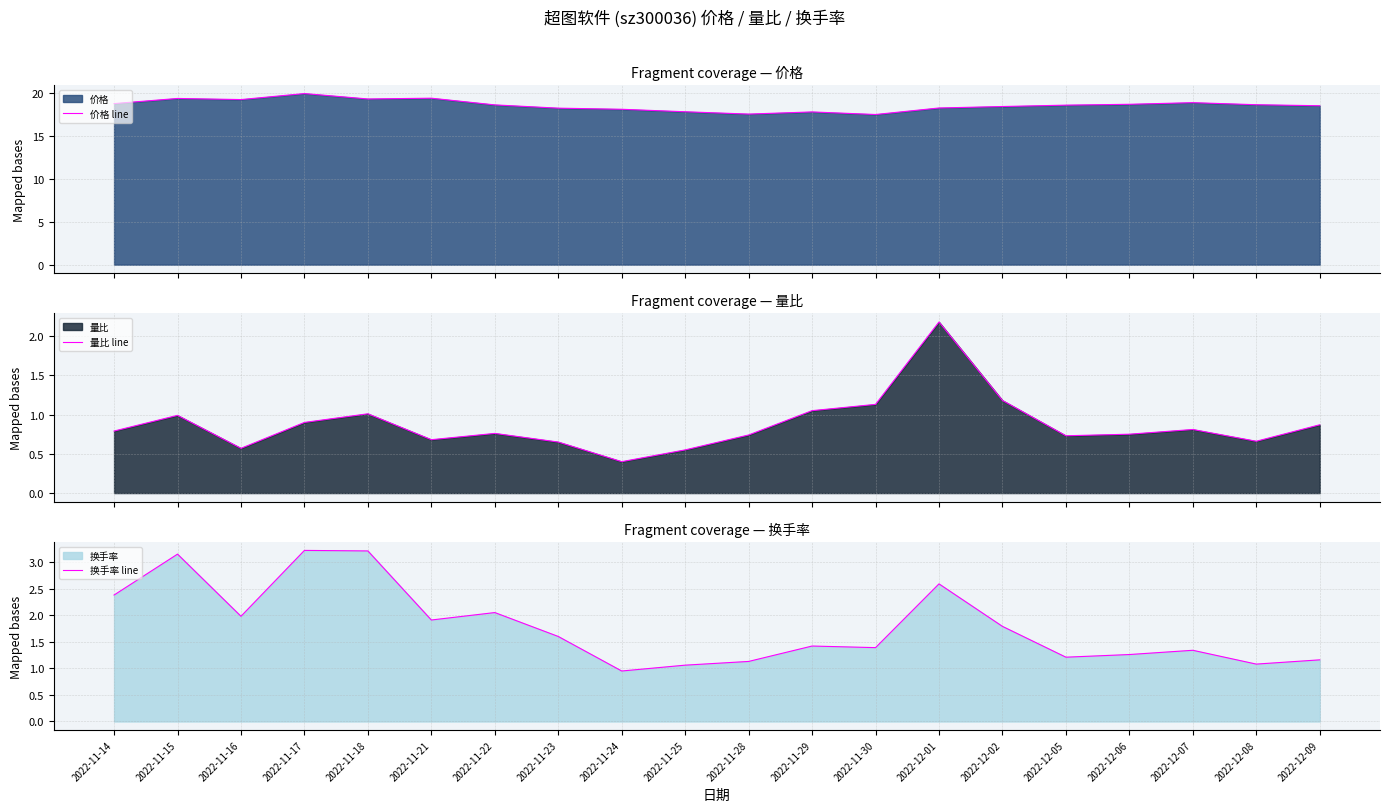

At which label does 换手率 line first exceed 1?

2022-11-14